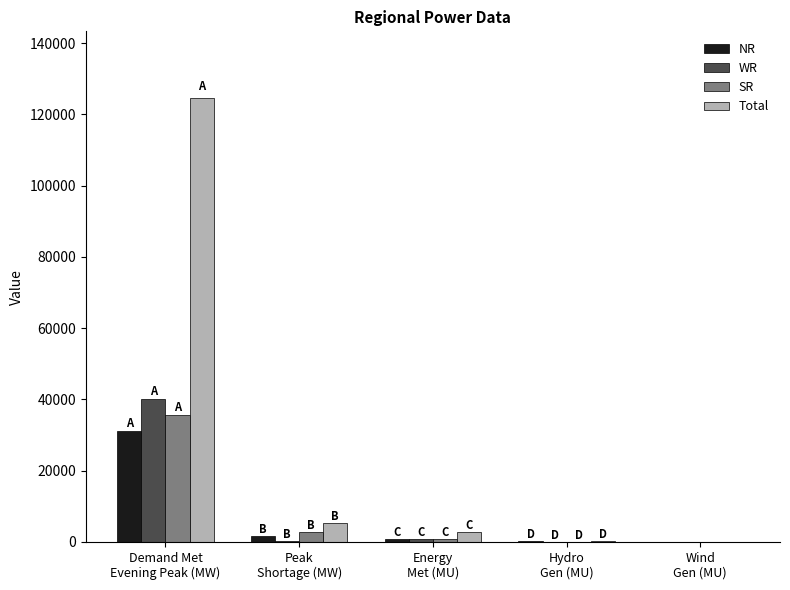

Which series has the largest range (max minus min)?

Total